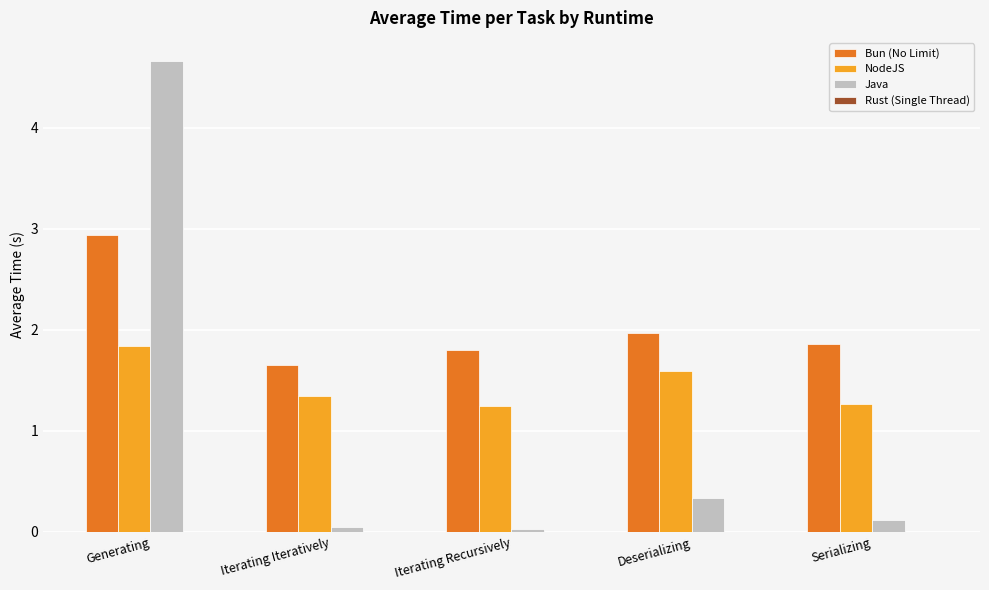

What is the maximum value shown in the chart?

4.7